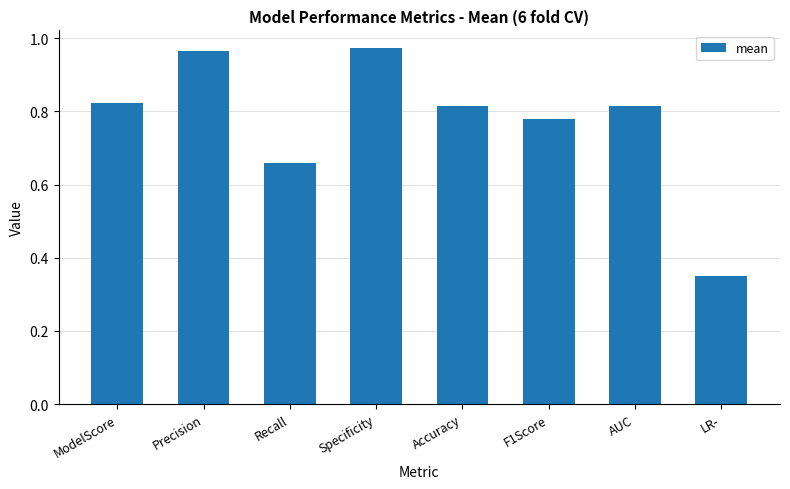

What is the sum of the values at LR- and ModelScore?

1.2